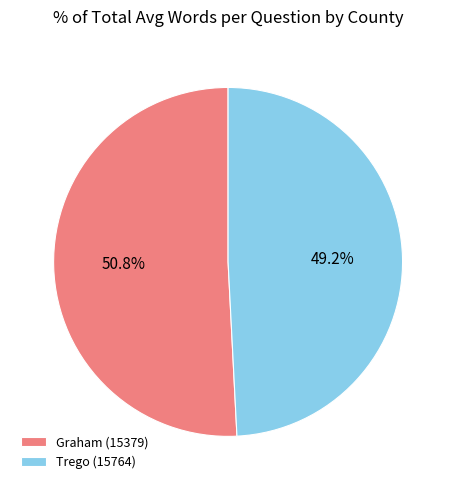

What percentage is the Trego (15764) slice, to the nearest percent?

49%